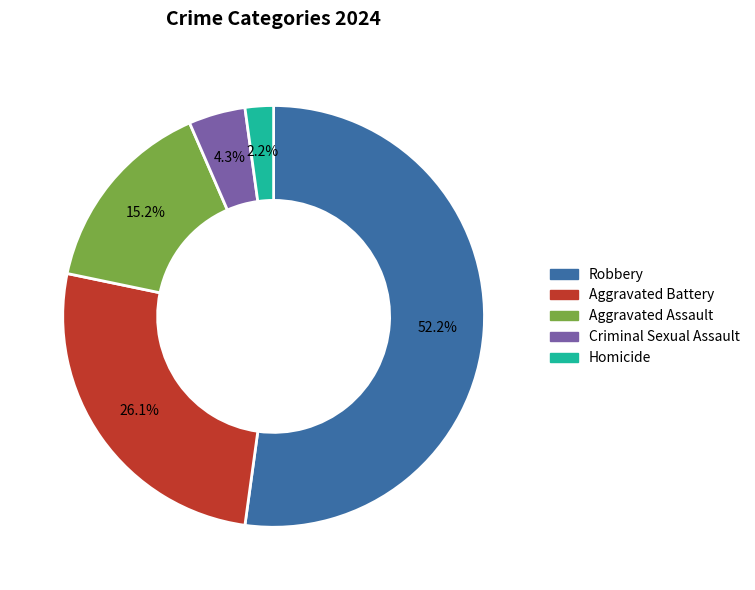

Rank the categories by value from lowest to highest.

Homicide, Criminal Sexual Assault, Aggravated Assault, Aggravated Battery, Robbery